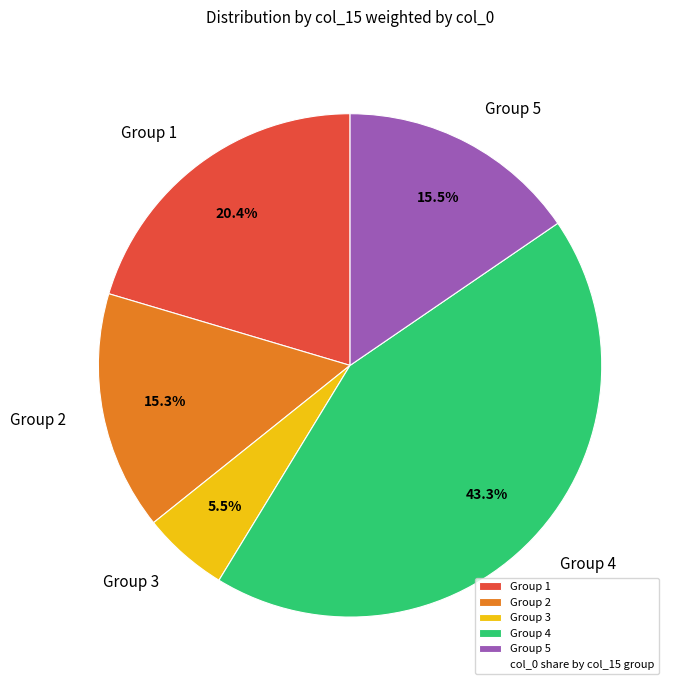

How many segments does this pie chart have?

5